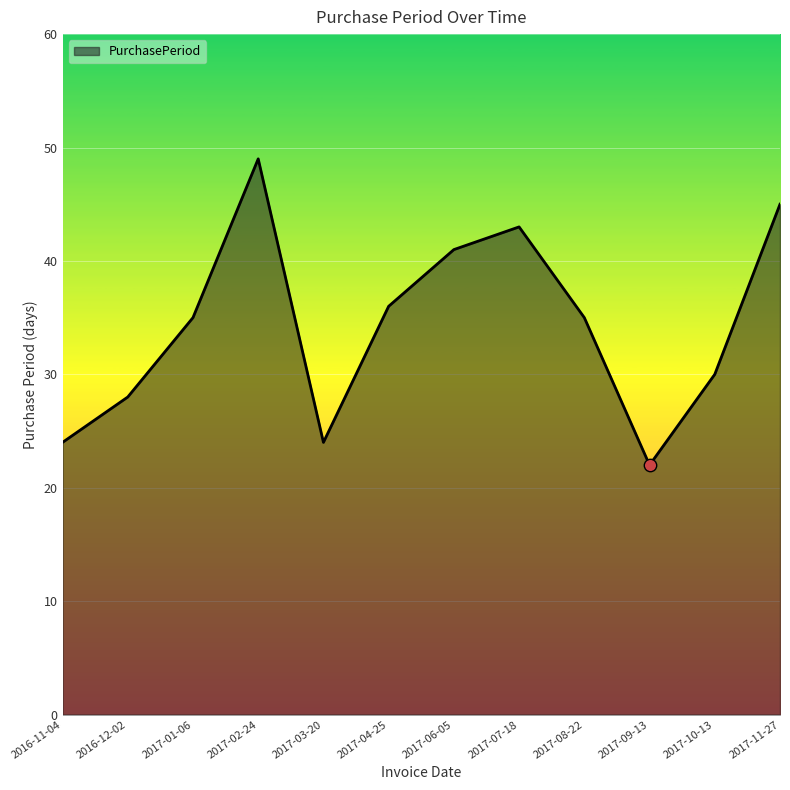

Approximately how many times larger is the value at 2017-03-20 compared to 2017-10-13?

0.8